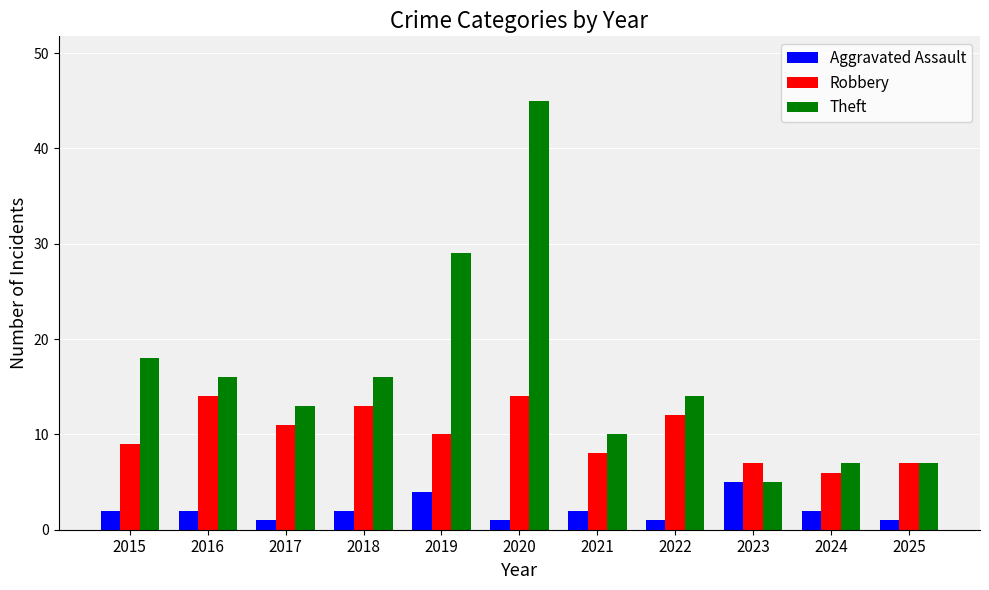

At which category is the sum across all series the highest?

2020